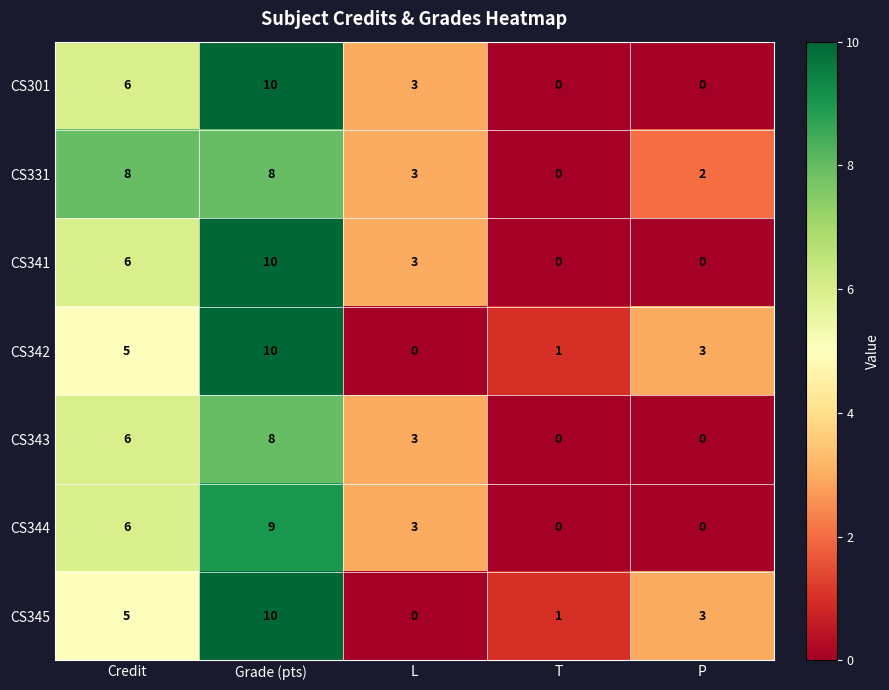

How many data points does each series have?

5